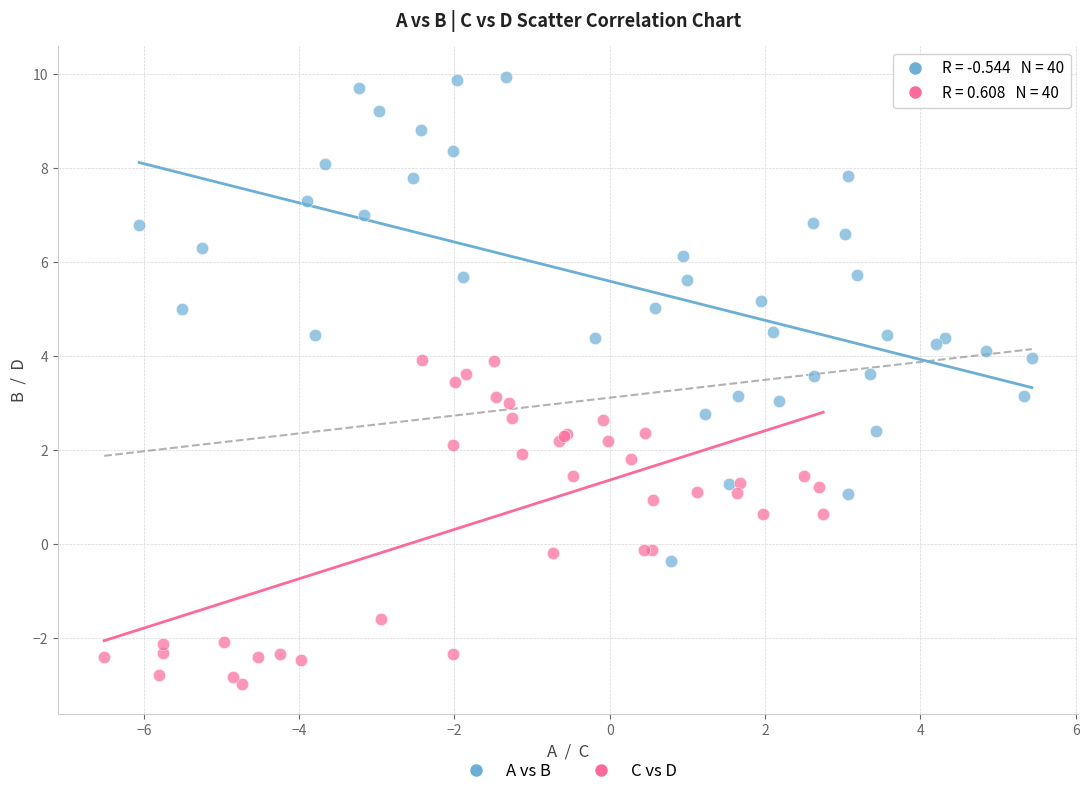

Which series has the widest spread of Y values?

A vs B